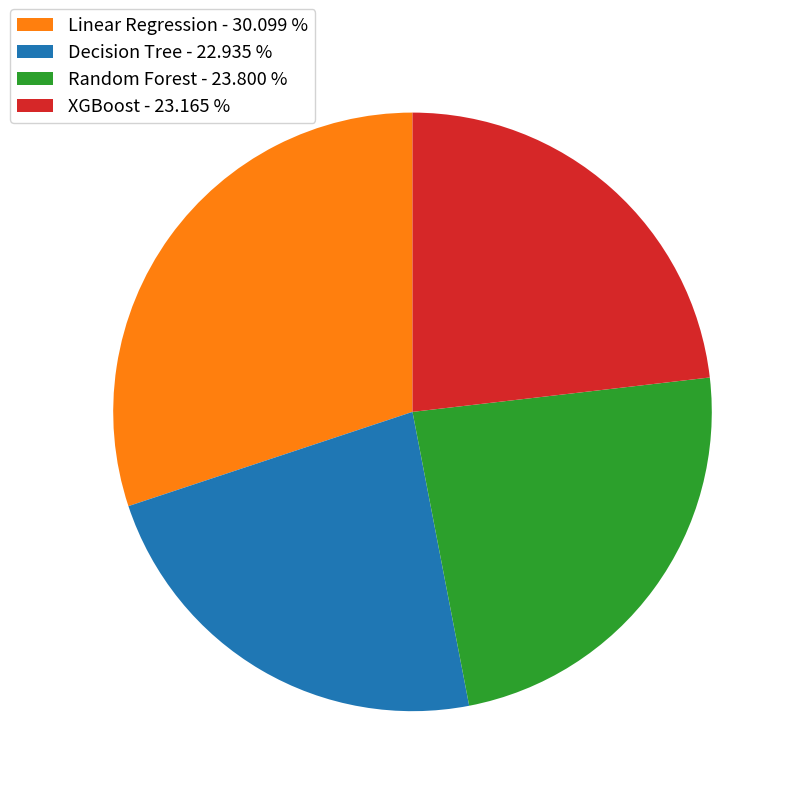

Between Random Forest - 23.800 % and Decision Tree - 22.935 %, which is larger?

Random Forest - 23.800 %